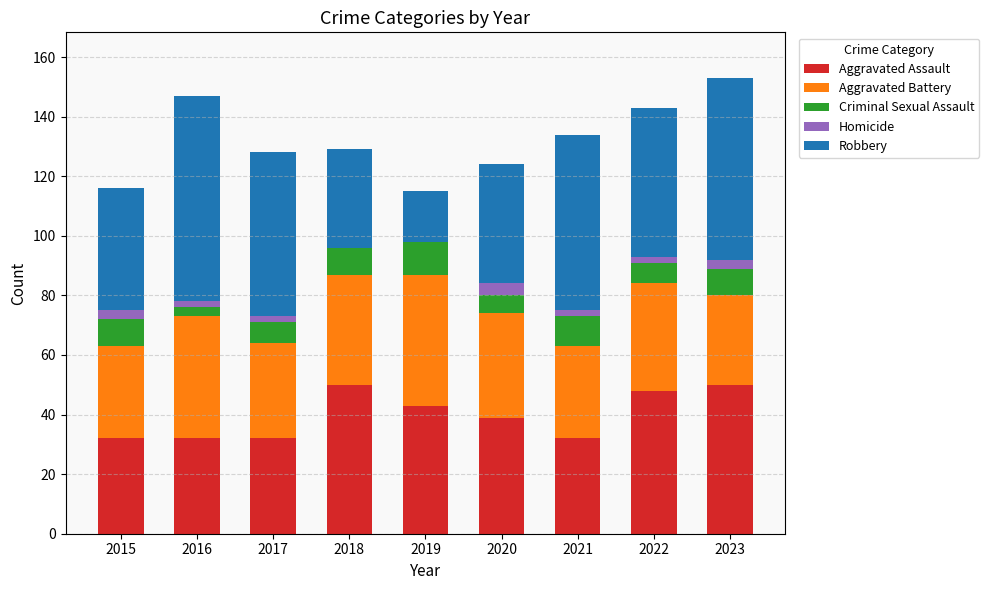

The value of Aggravated Assault at 2018 is 78. True or false?

False